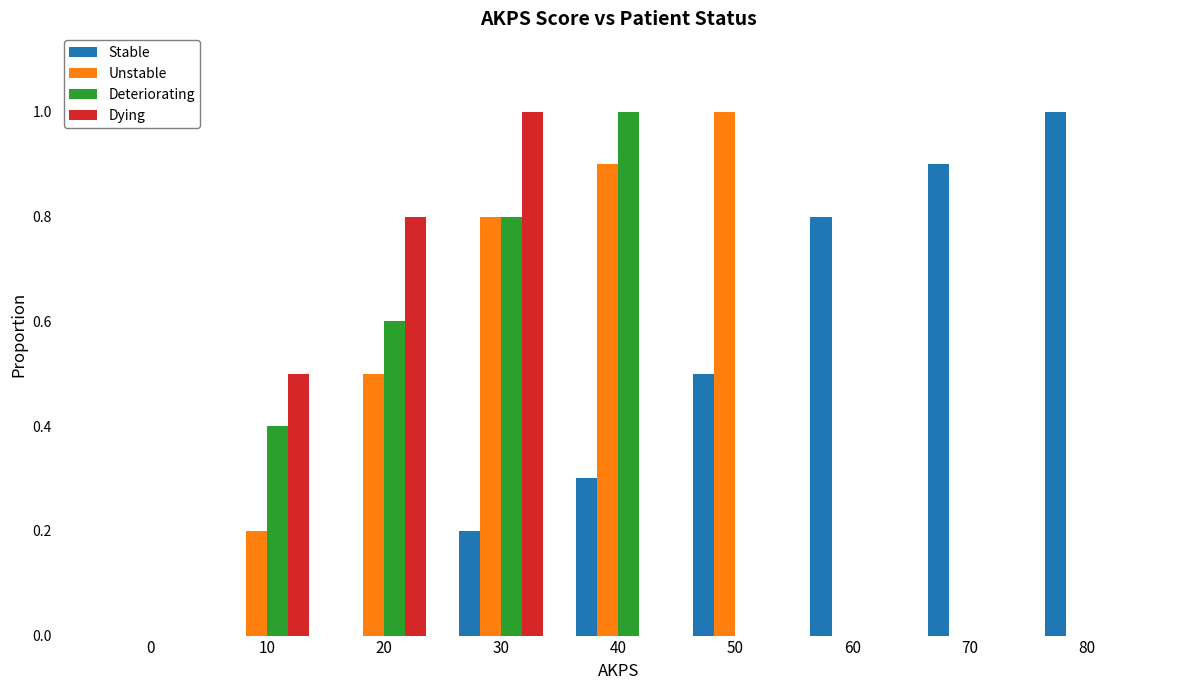

True or false: Unstable has a value of -0.4 at 0.

False